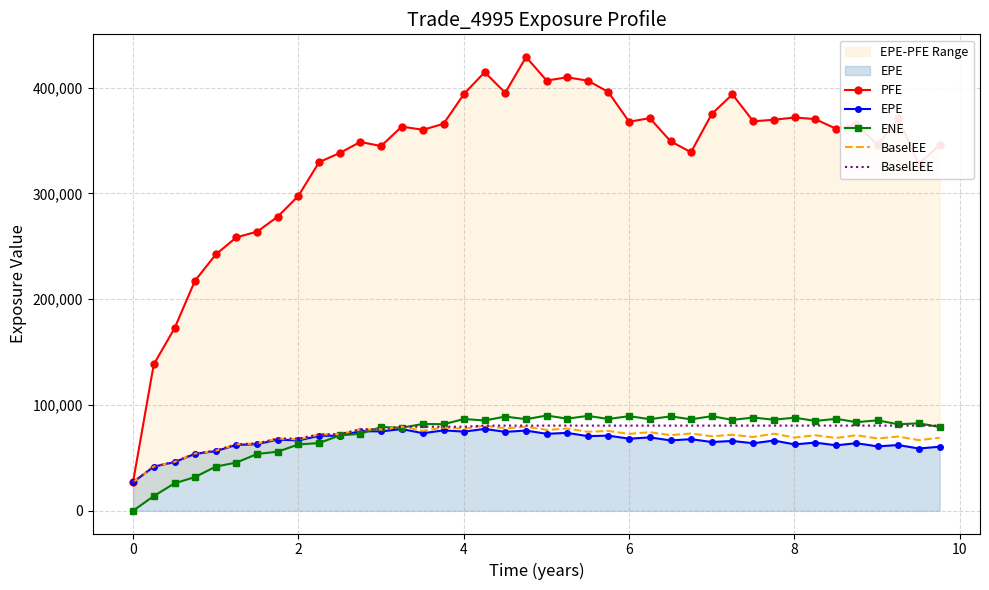

Which series has the largest range (max minus min)?

PFE